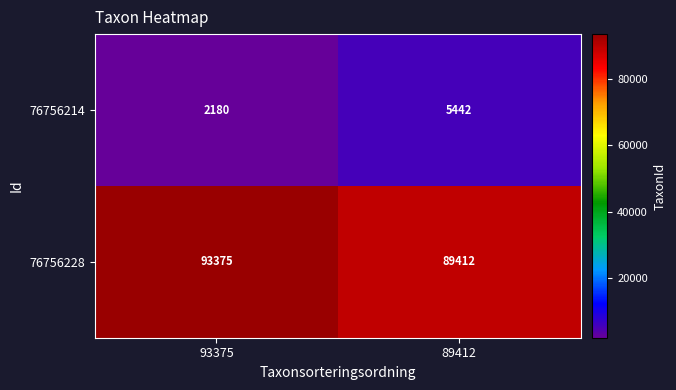

Is the value of 76756228 at 89412 greater than the value of 76756214 at 93375?

Yes